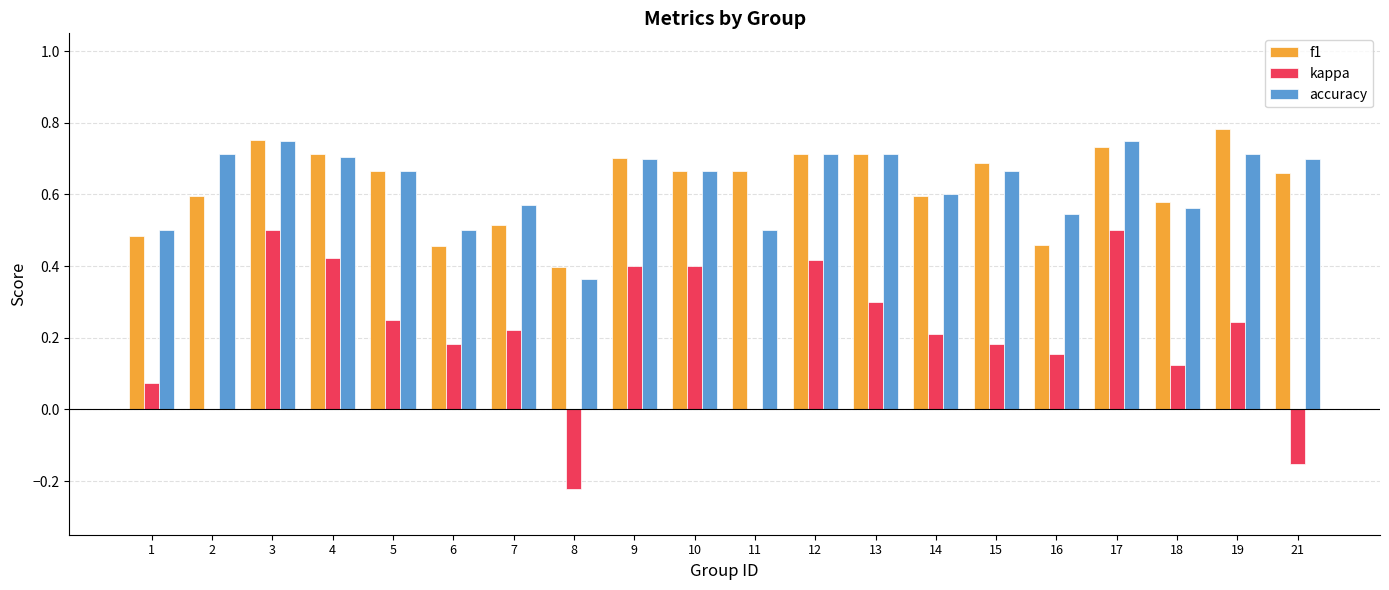

What are all the series names shown in the legend?

f1, kappa, accuracy